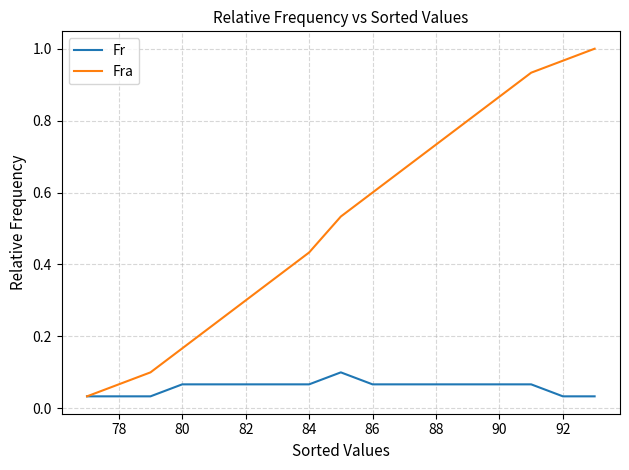

List the series in order of their peak value, lowest first.

Fr, Fra